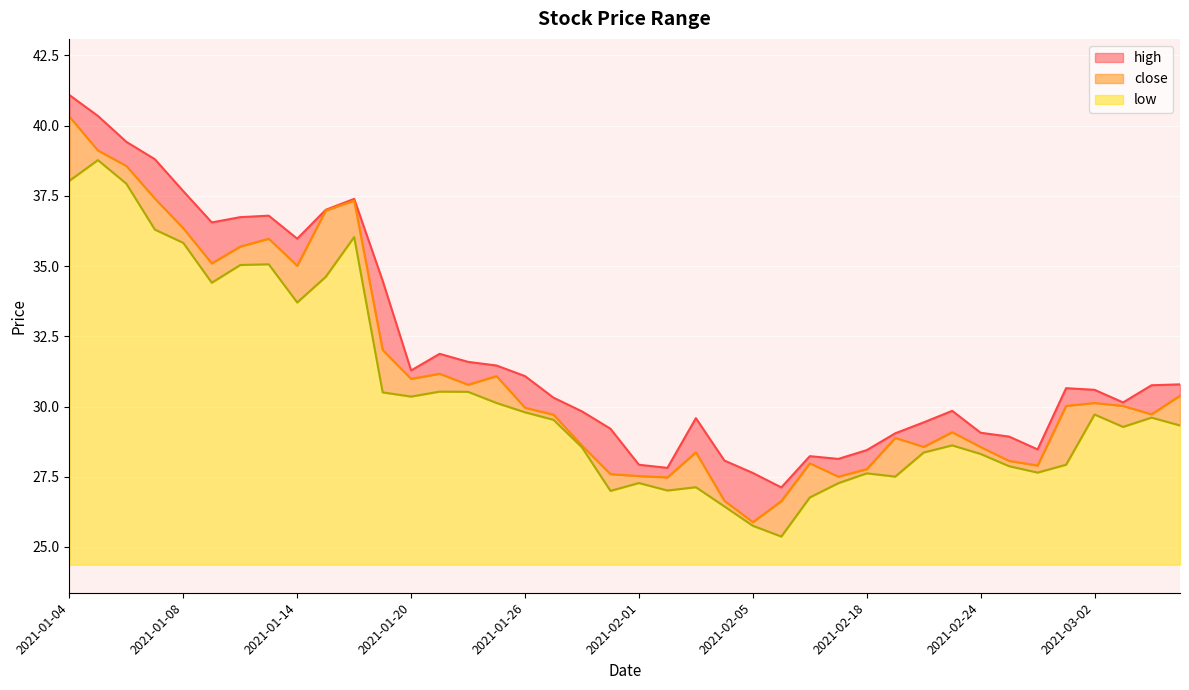

Which series has the largest total across all categories?

high